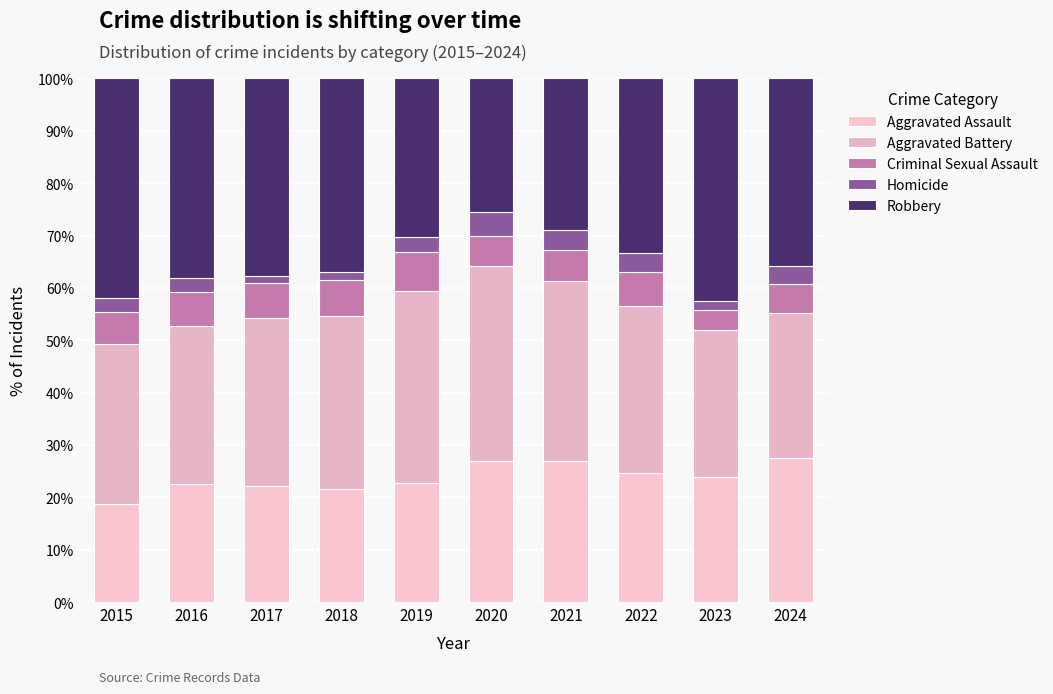

At 2016, list the series in order from largest to smallest.

Robbery, Aggravated Battery, Aggravated Assault, Criminal Sexual Assault, Homicide